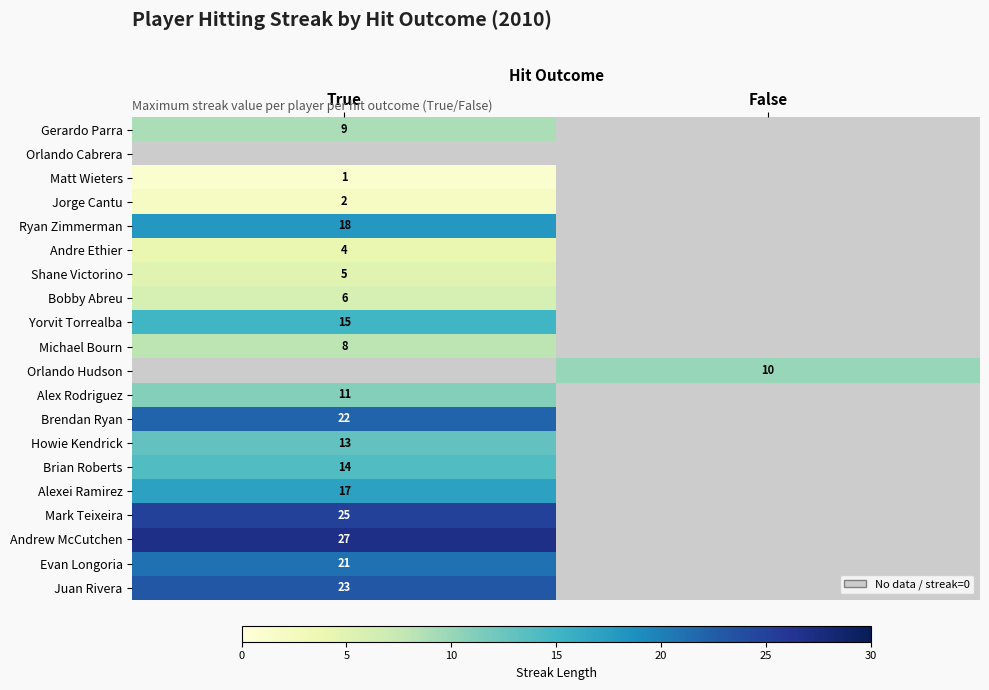

Is it true that Shane Victorino equals 9 at True?

False